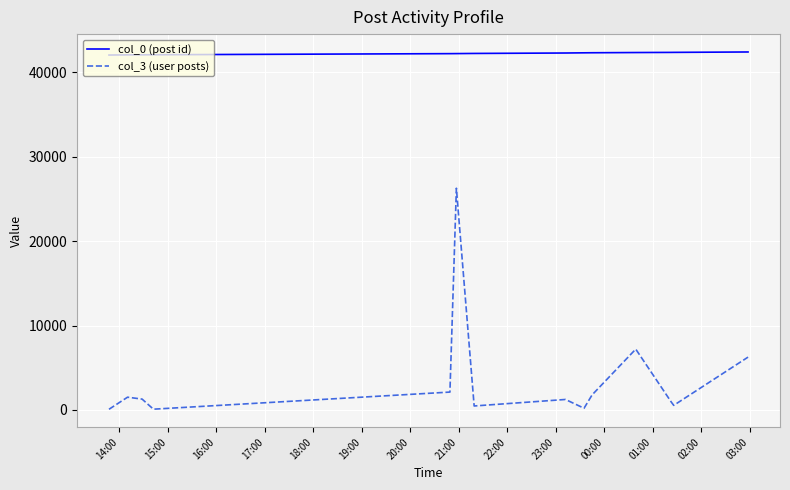

True or false: col_3 (user posts) and col_0 (post id) cross at least once.

False